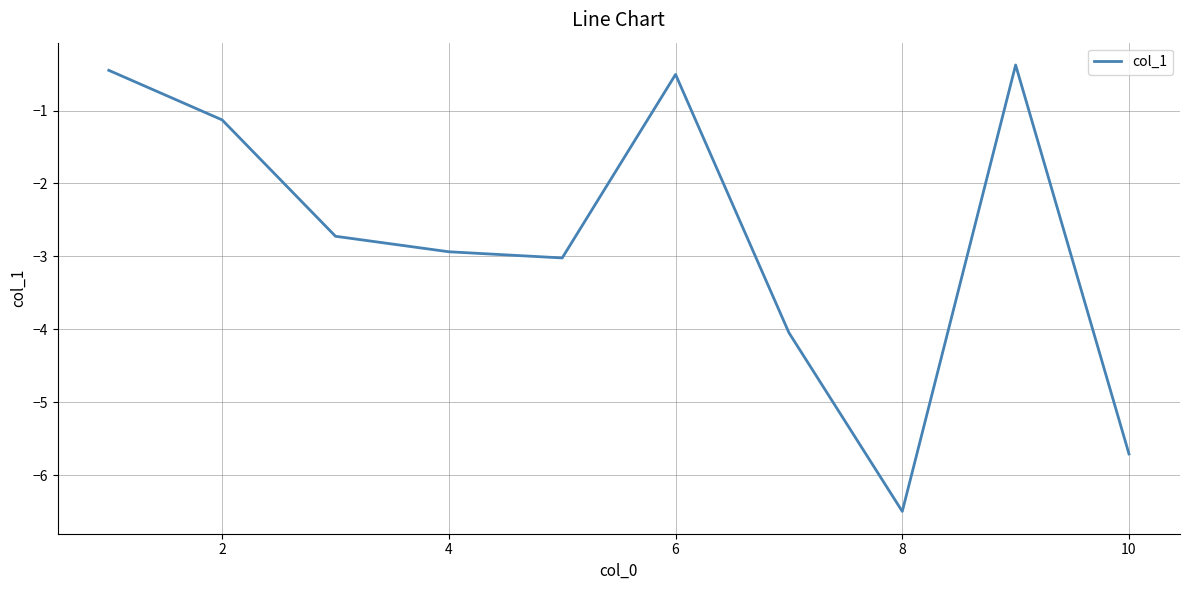

What is the greatest value displayed?

-0.4